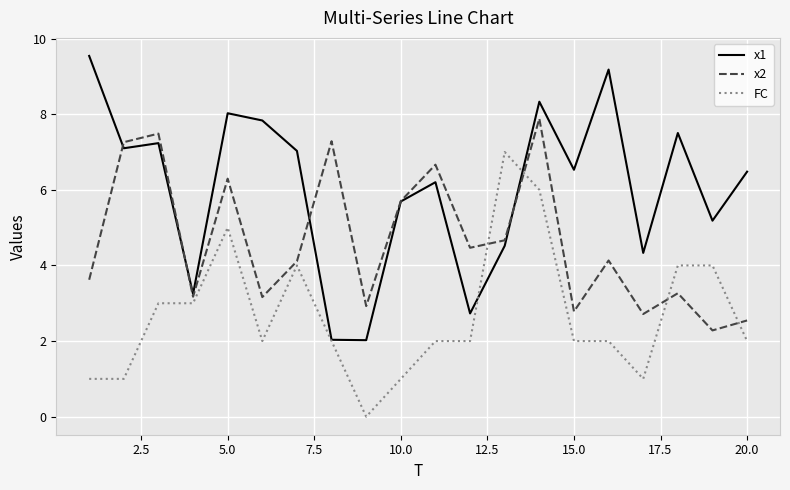

Which series has the largest total across all categories?

x1